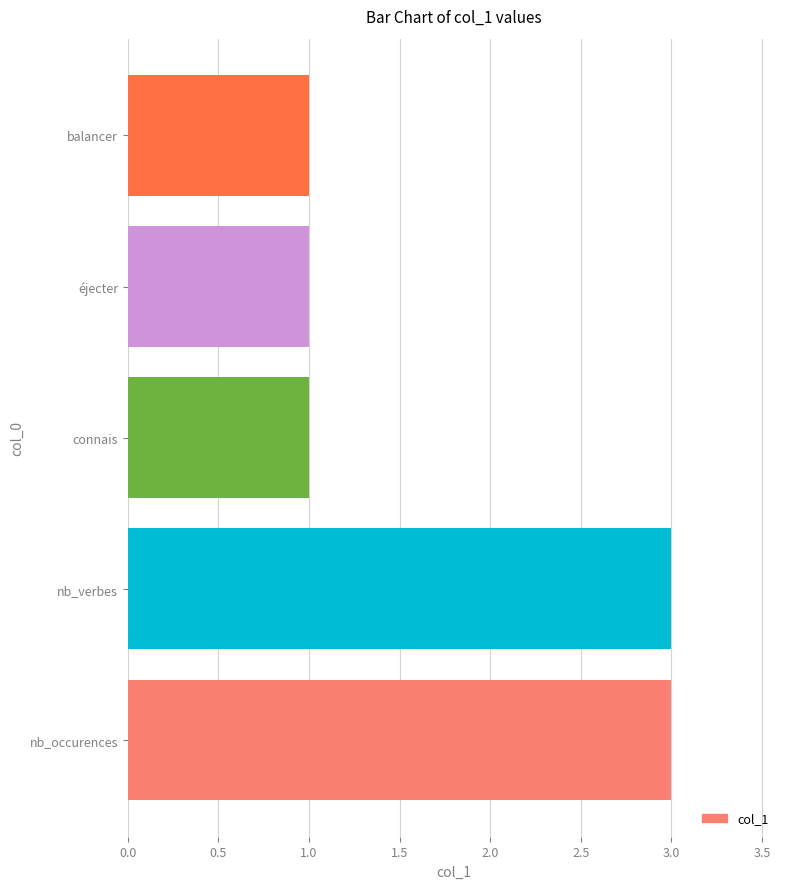

How many series are shown in this chart?

1